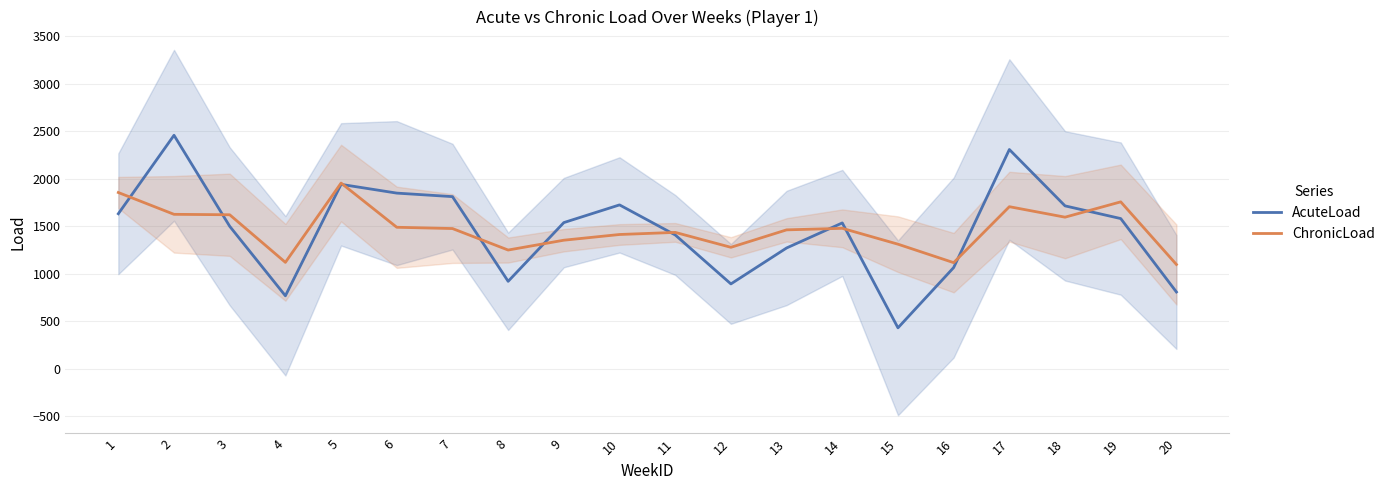

What is the minimum value for ChronicLoad?

1098.4